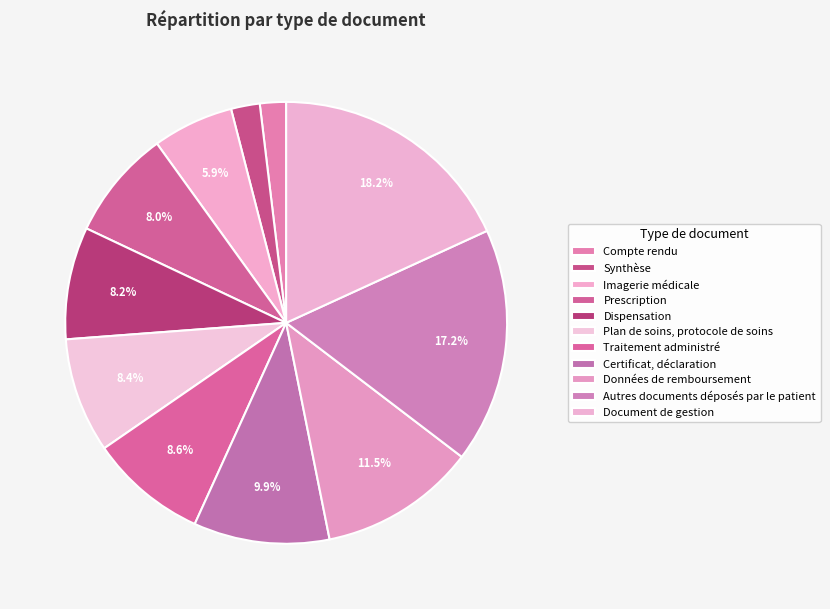

Count the number of slices in the pie.

11